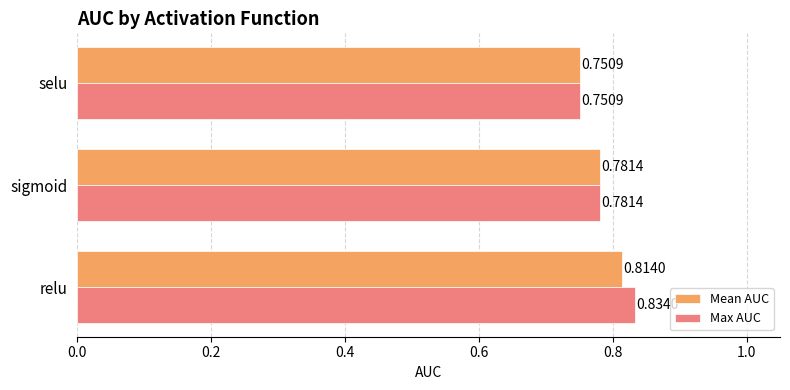

Which label corresponds to the largest value in the chart?

relu